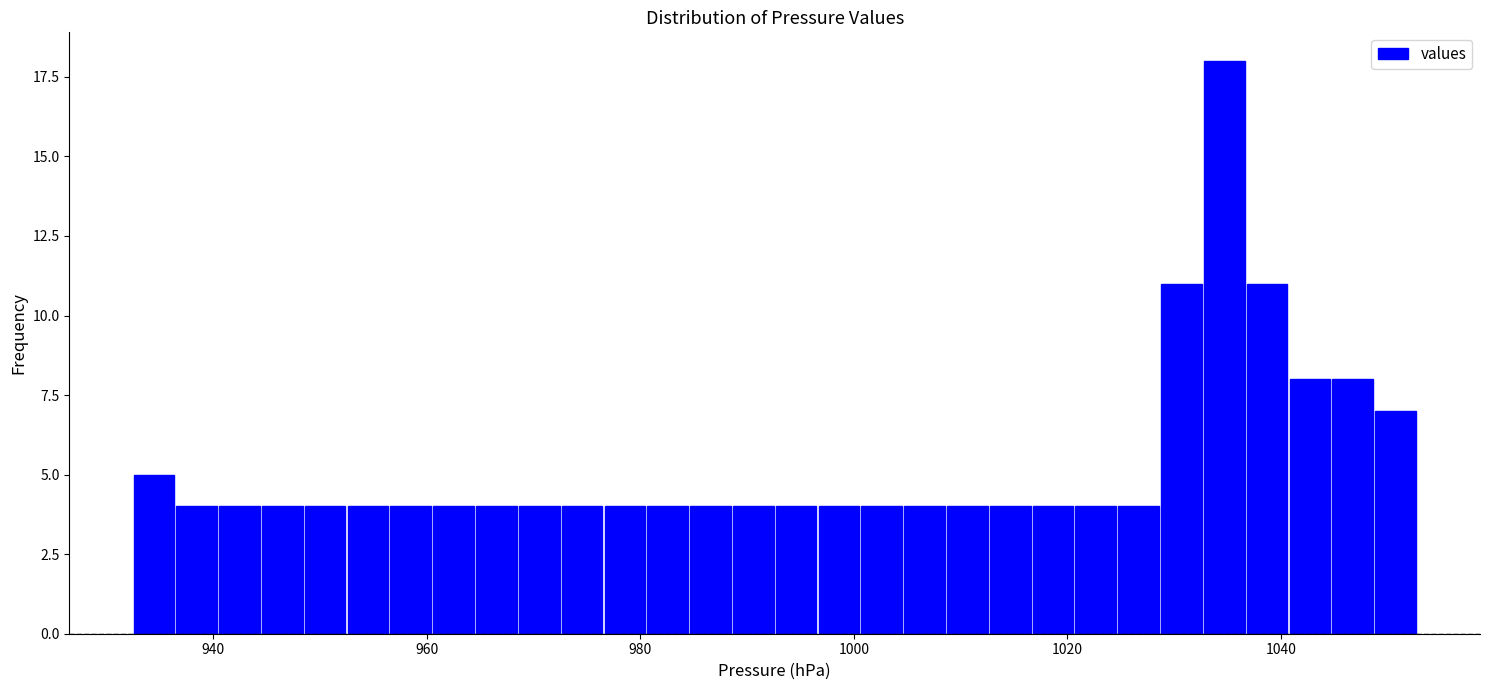

Read against the x-axis, roughly where is the centre of the tallest bar?

1034